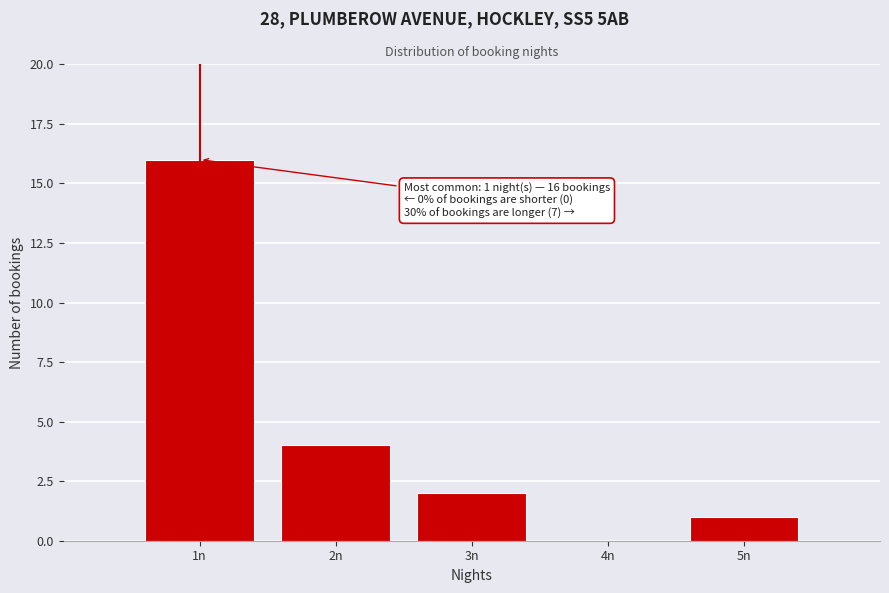

Over which range of the x-axis is the bar tallest?

0.5 to 1.5